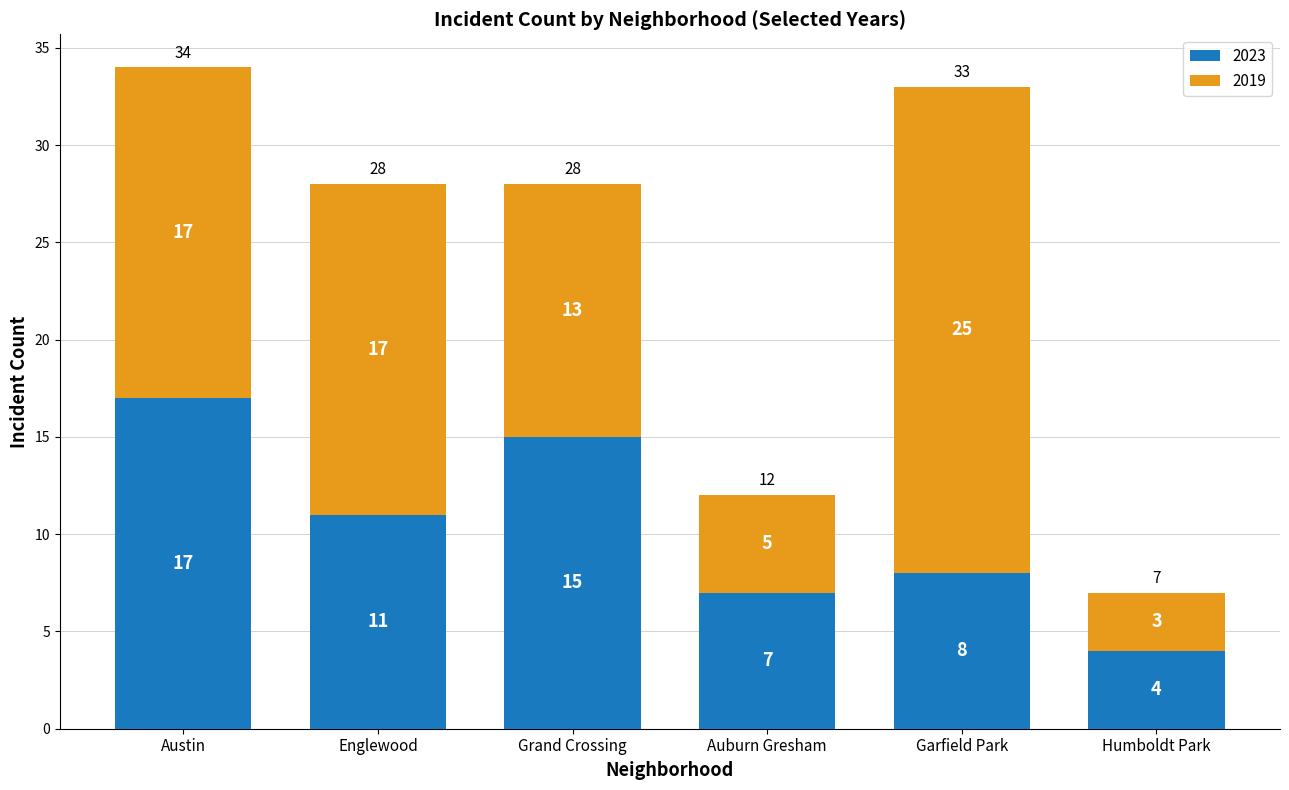

At which category is the sum across all series the highest?

Austin